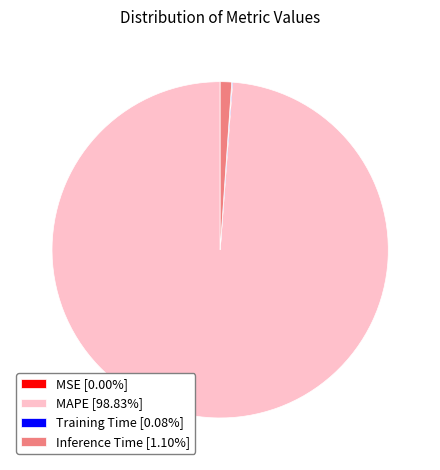

Combined, do MAPE [98.83%] and Inference Time [1.10%] account for over 50%?

Yes